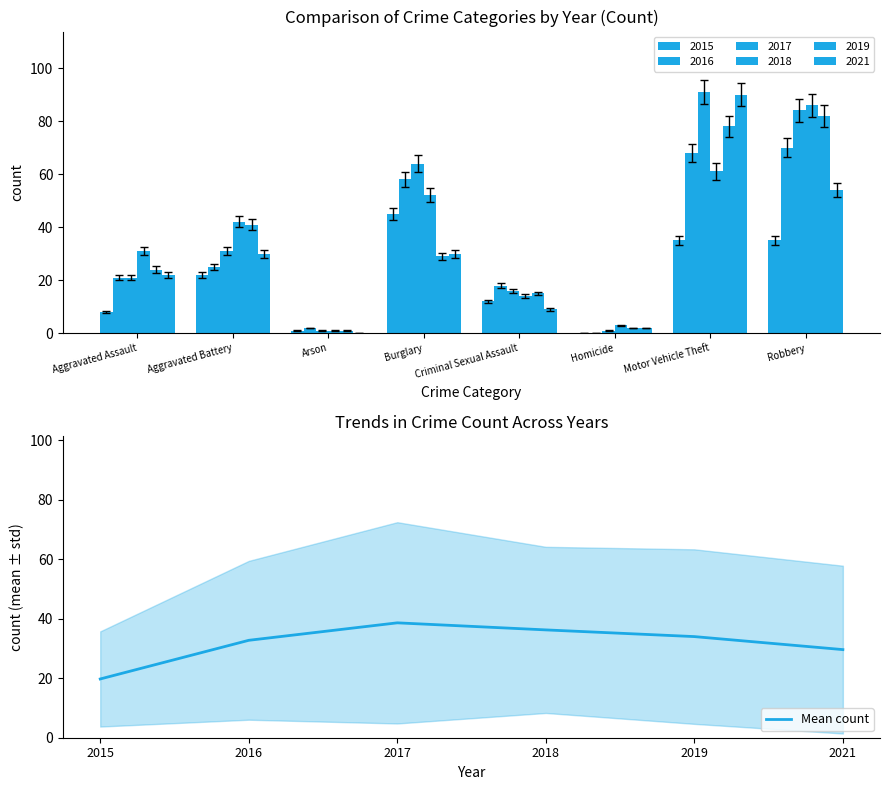

Is it true that Mean count equals 53.0 at 2018?

False